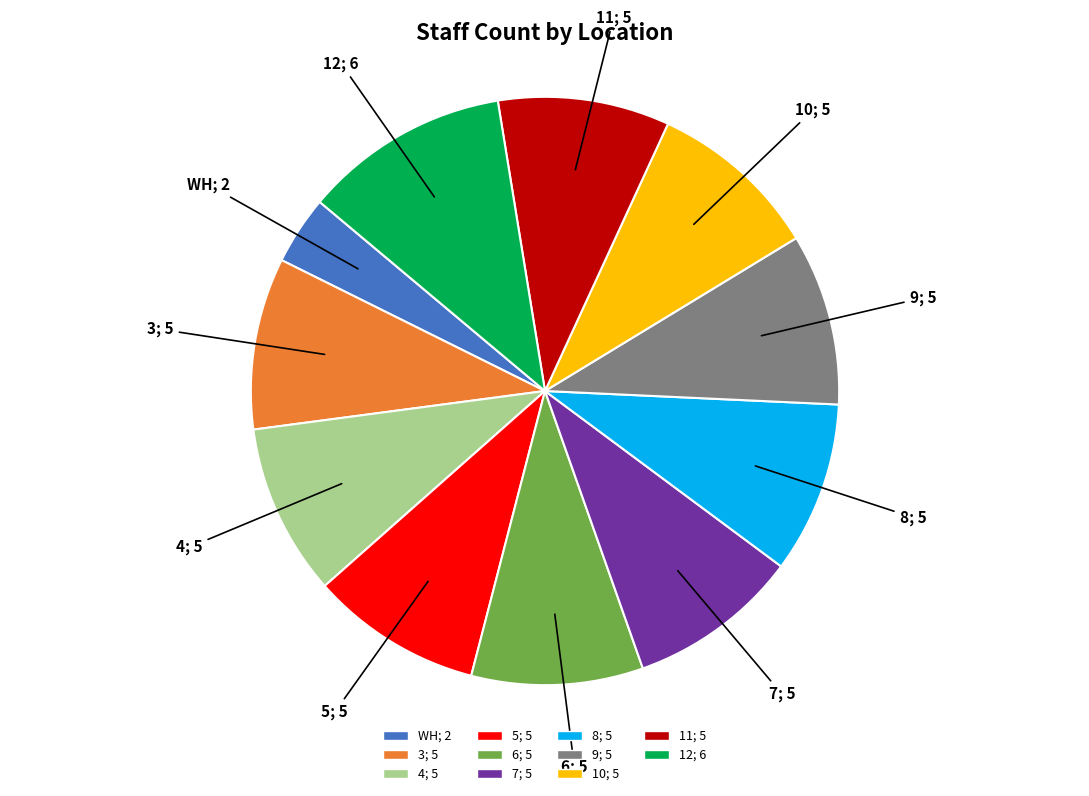

Is there any slice that represents more than half of the pie?

No